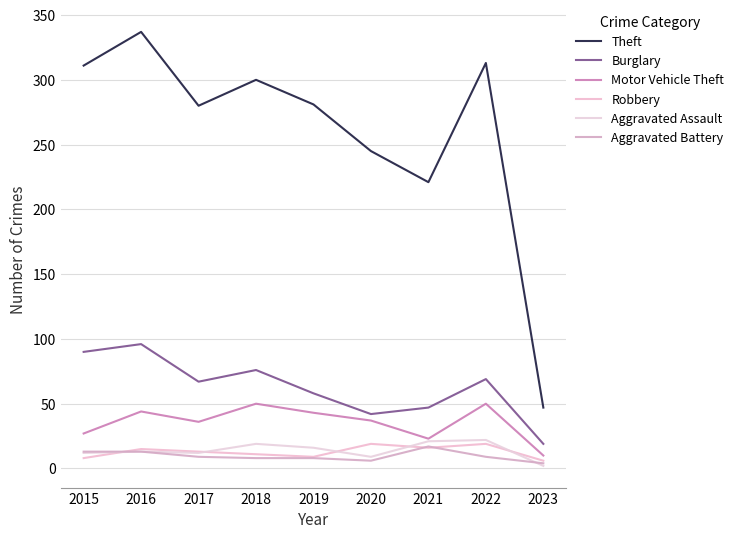

True or false: Burglary has a value of 19 at 2017.

False